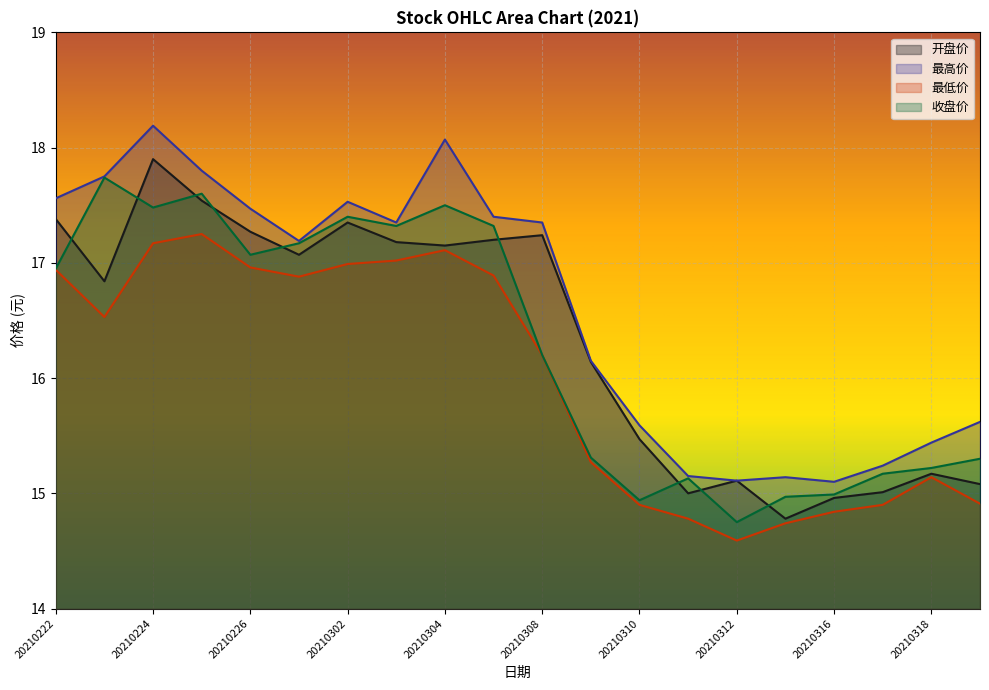

The 最低价 series shows 19.7 at 20210317. True or false?

False